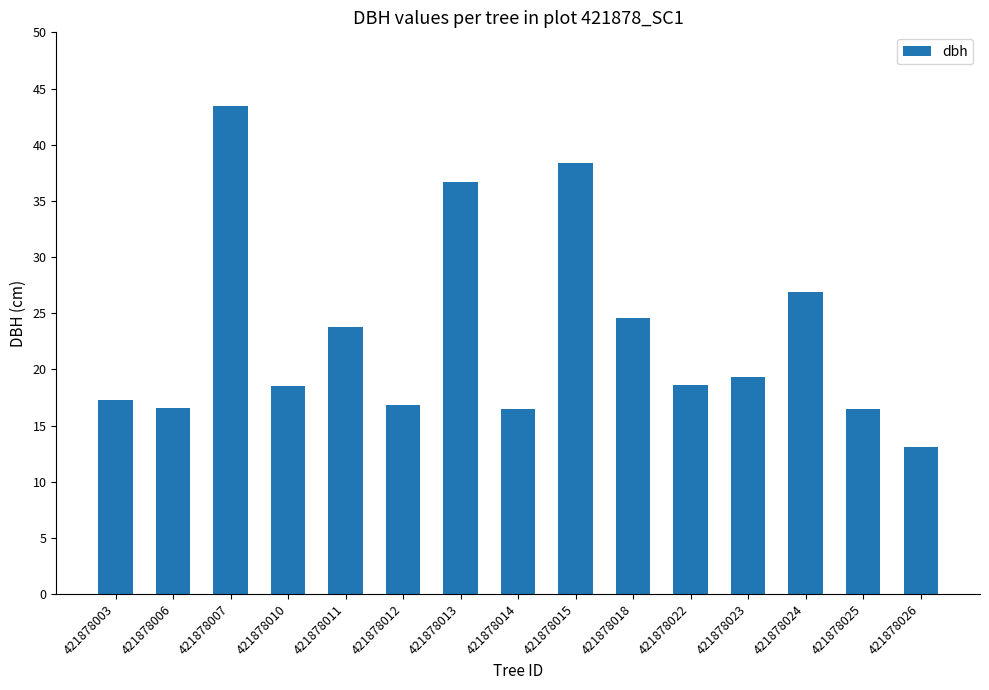

Is it true that the value at 421878024 is 26.9?

True